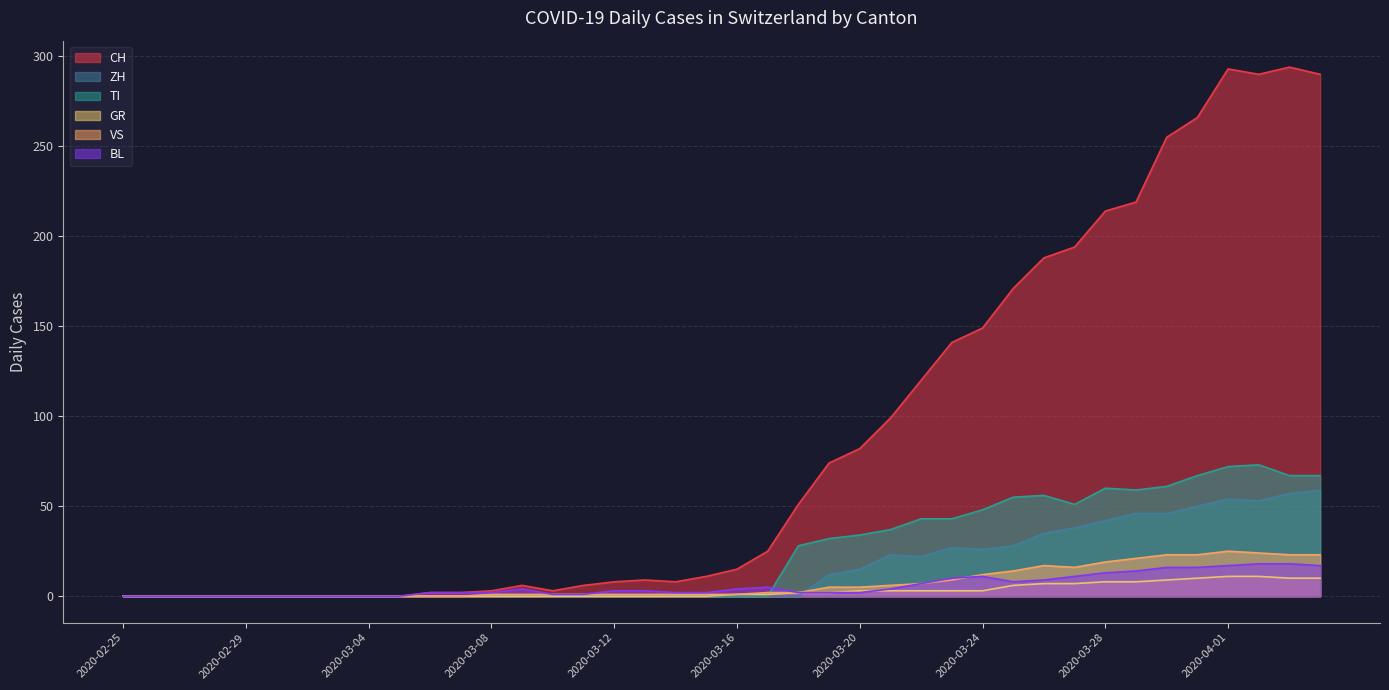

Where does the GR series first go above 1?

2020-03-18